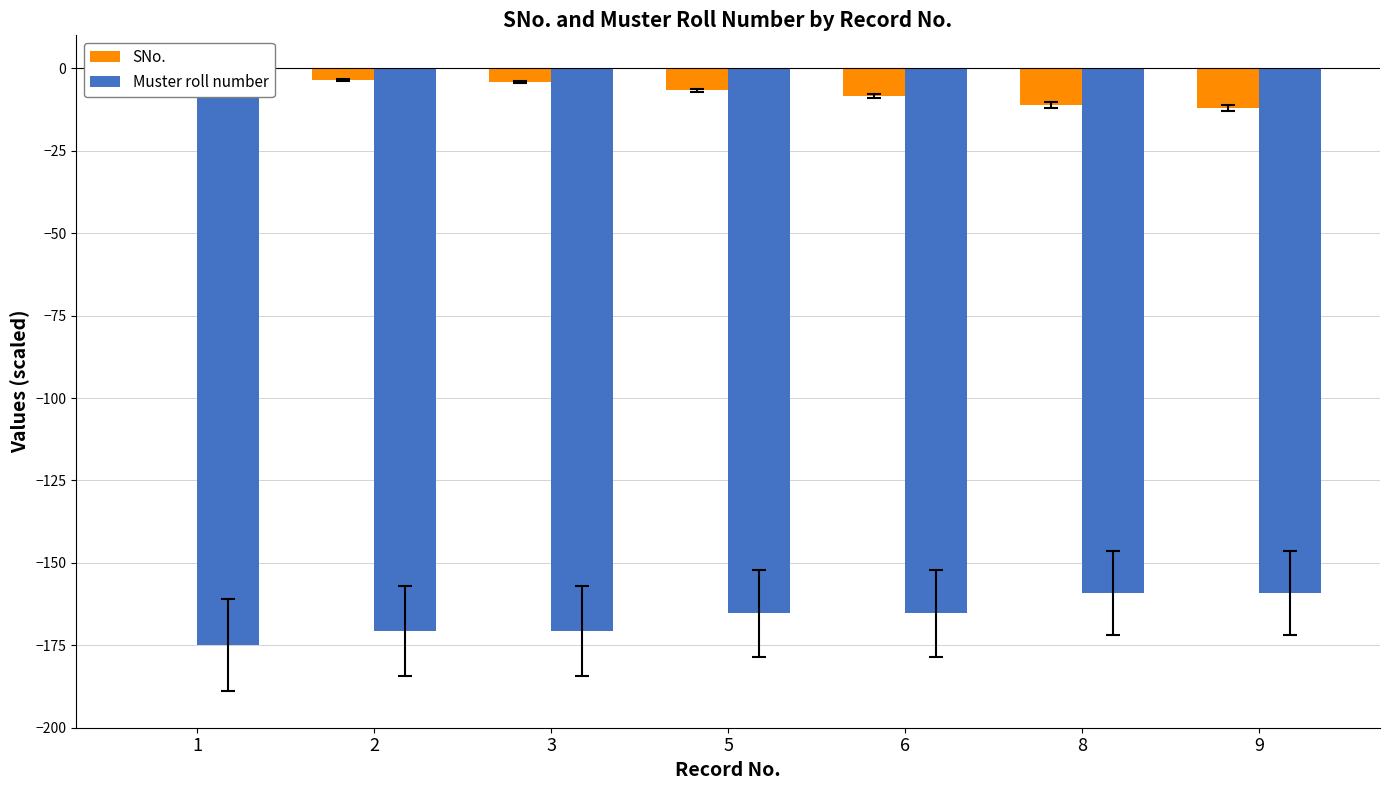

Reading left to right, list all the values displayed in this chart.

SNo.: -2.3	-3.6	-4.3	-6.7	-8.4	-11.1	-11.9
Muster roll number: -175.0	-170.8	-170.7	-165.3	-165.3	-159.3	-159.2